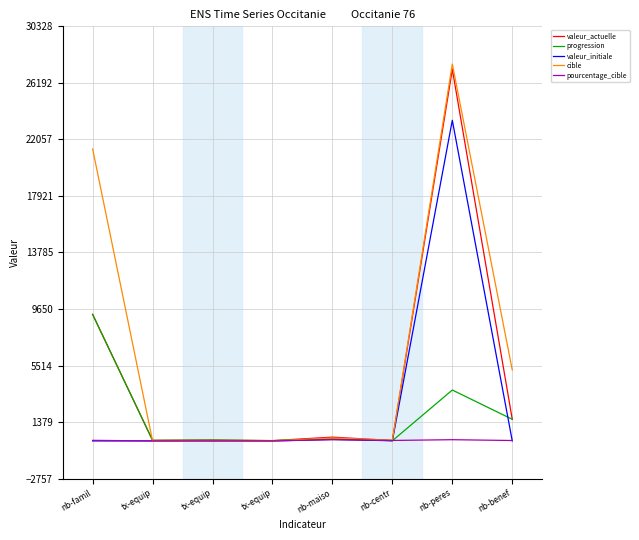

What is the difference between the maximum and second lowest values in the pourcentage_cible series?

100.0